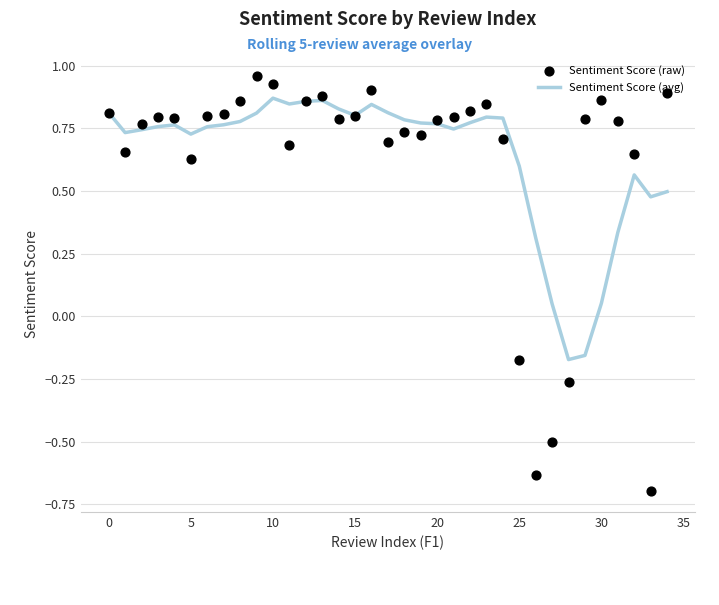

Which series has the largest total across all categories?

Sentiment Score (avg)